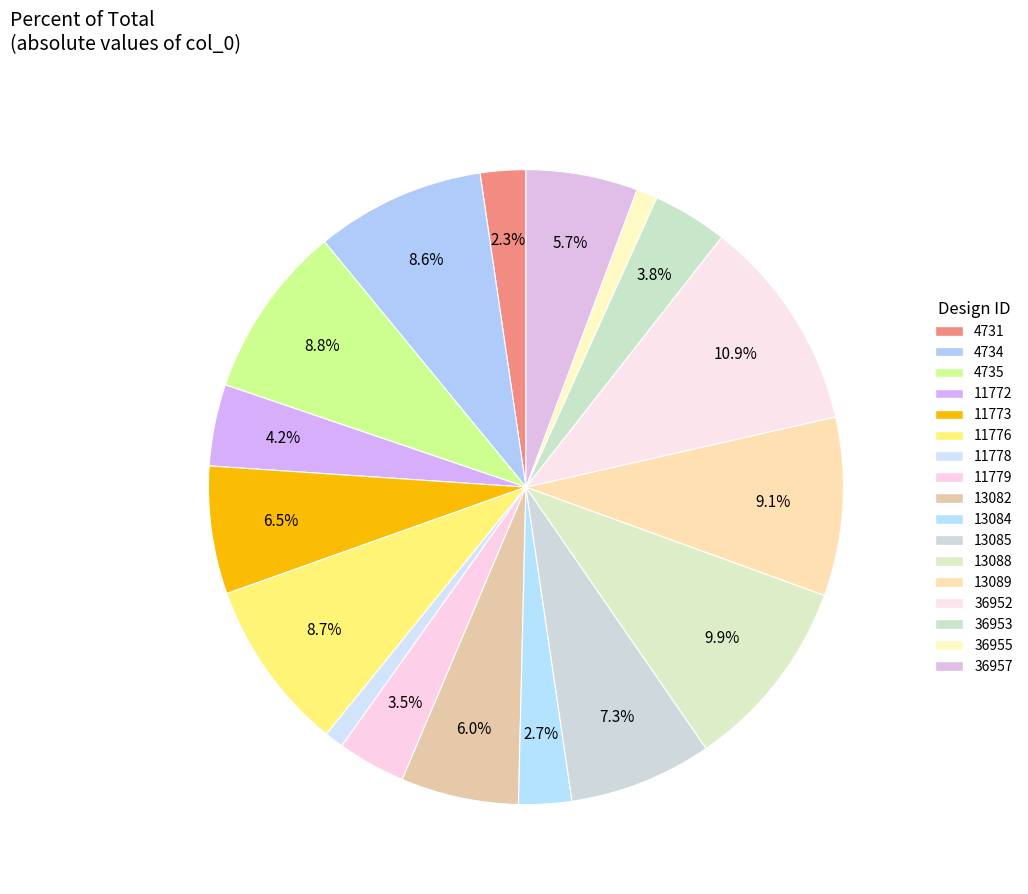

How many segments does this pie chart have?

17